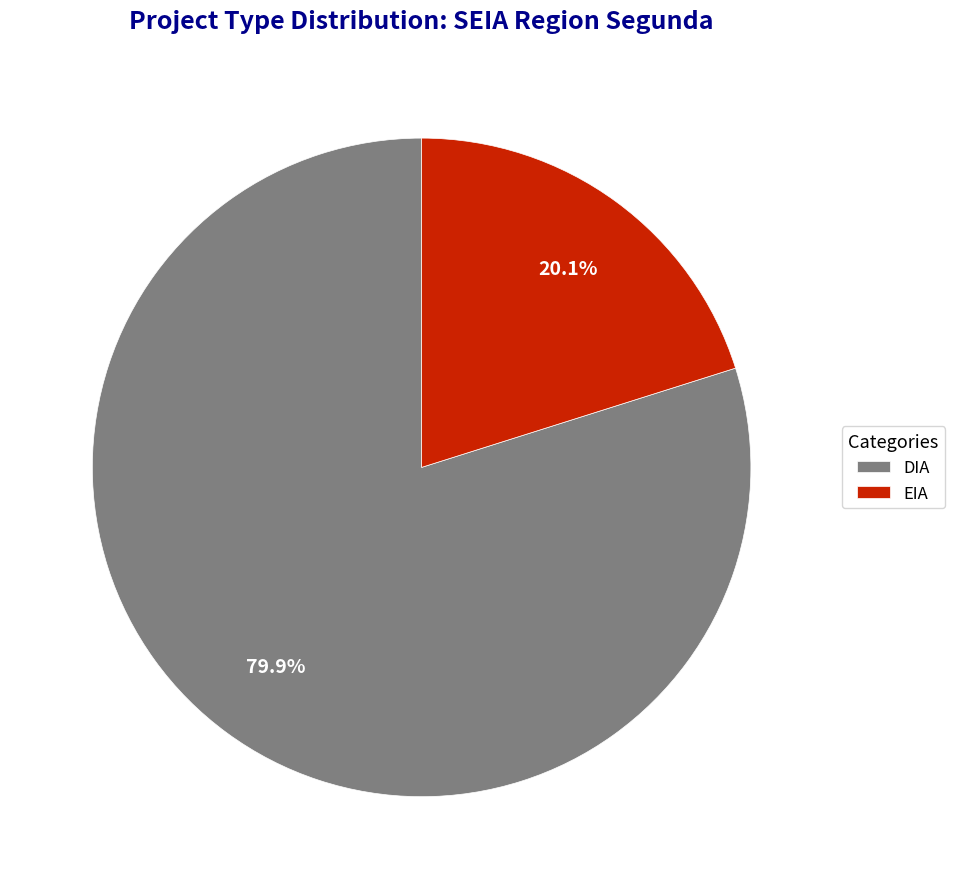

To the nearest percent, what is the combined percentage of EIA and DIA?

100%